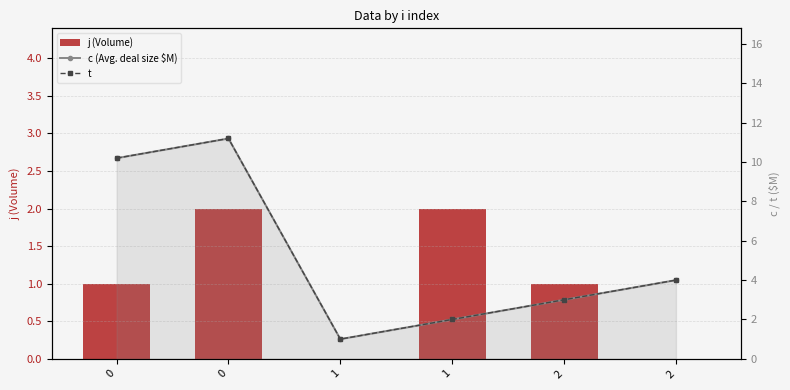

What is the maximum value shown in the chart?

11.2